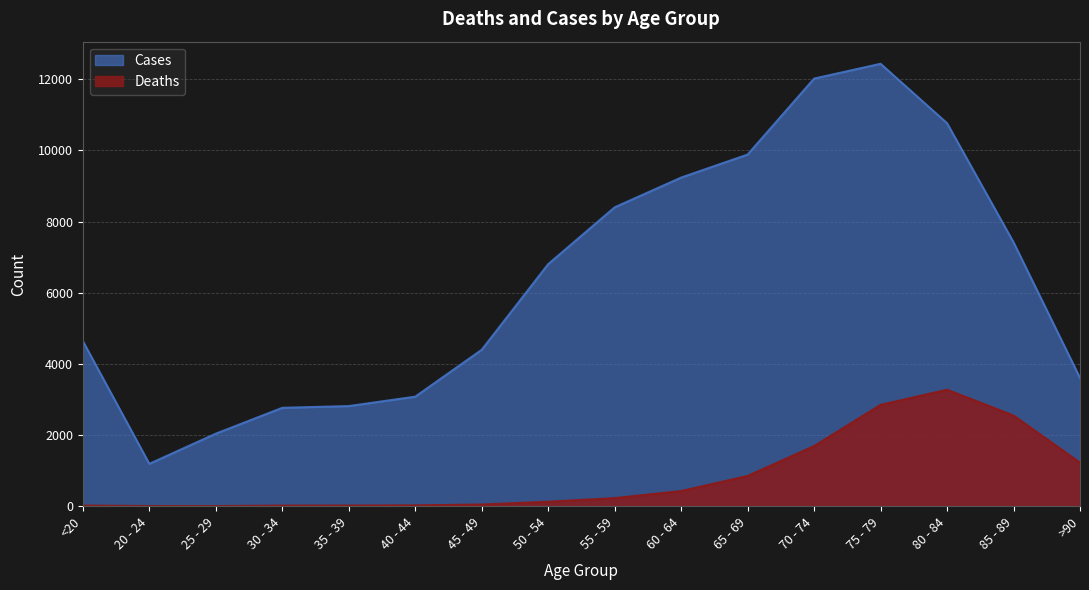

What value does the Deaths series have at 85 - 89, to the nearest 100?

2500